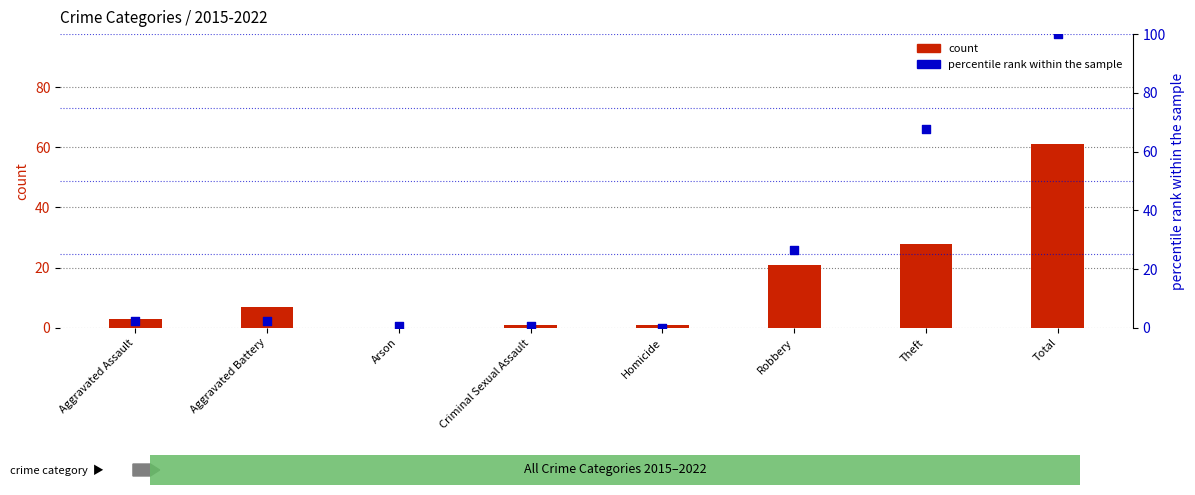

Is the value of percentile rank within the sample at Criminal Sexual Assault greater than the value of count at Homicide?

No